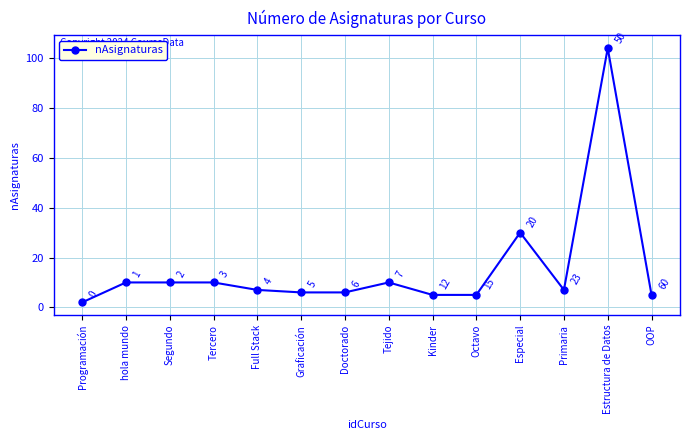

What is the minimum value shown in the chart?

2